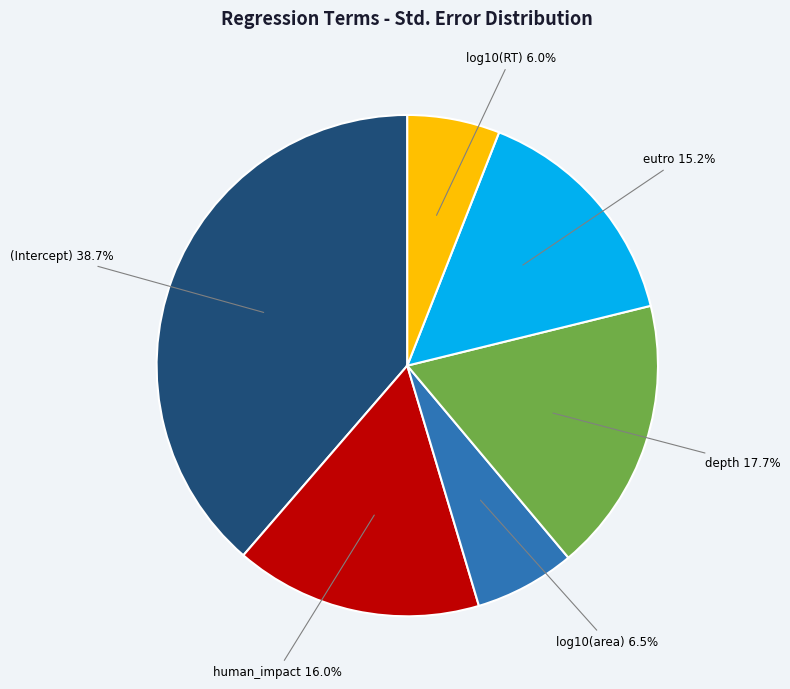

How many slices are in this pie chart?

6